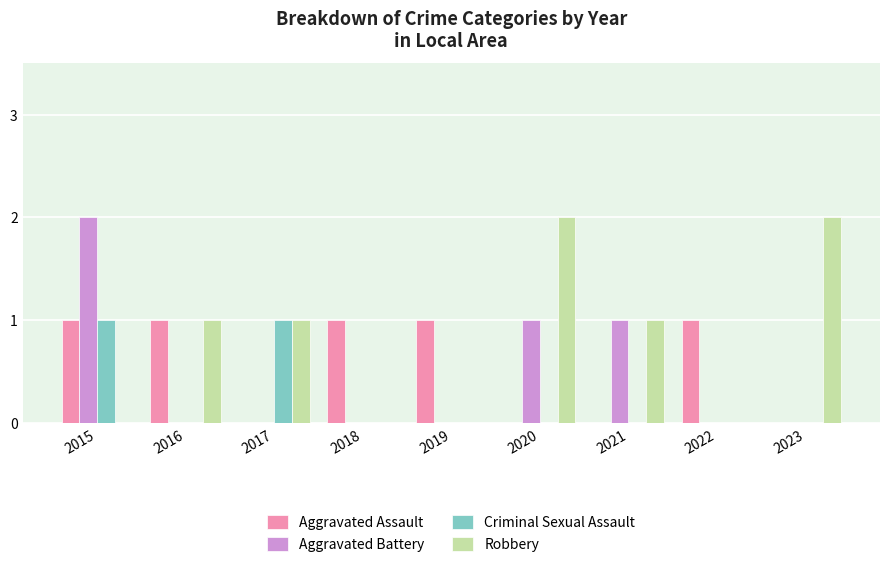

How many categories are shown in the chart?

9